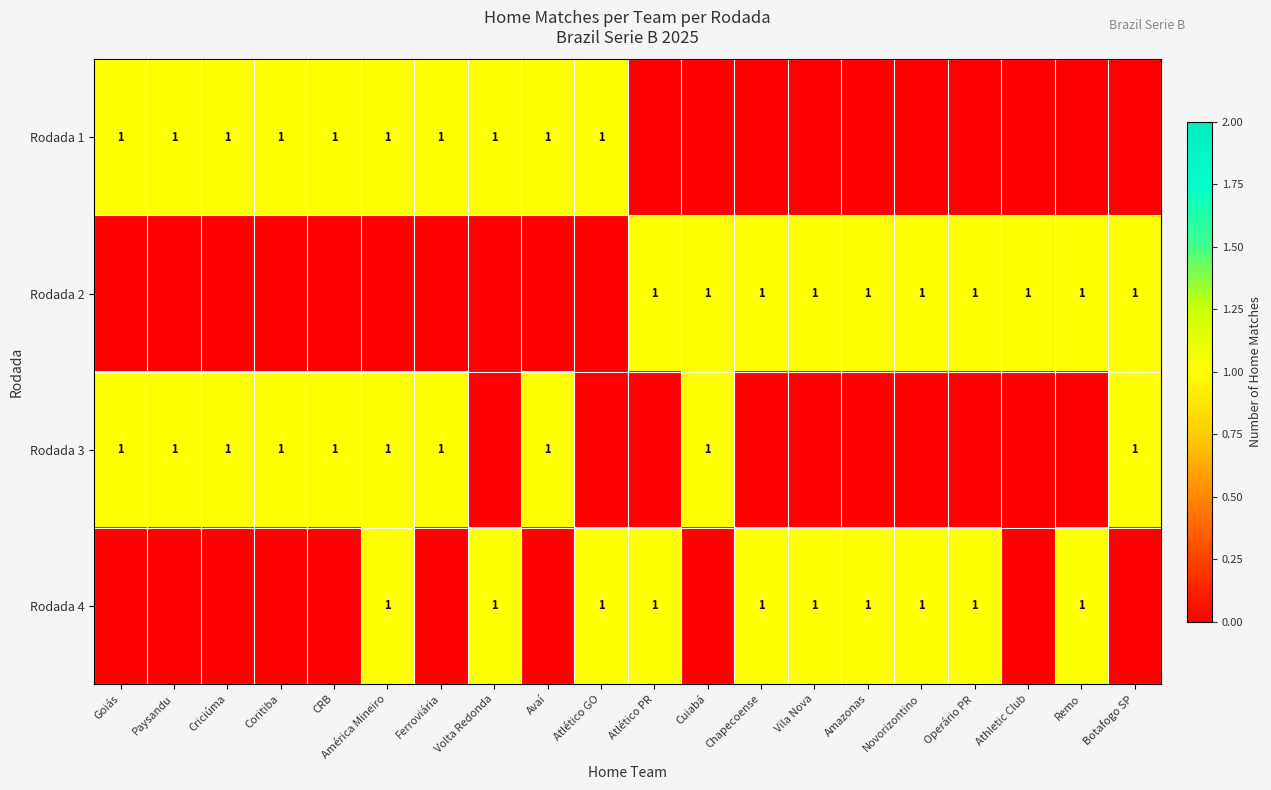

Which has a higher value, Volta Redonda or Remo?

Volta Redonda